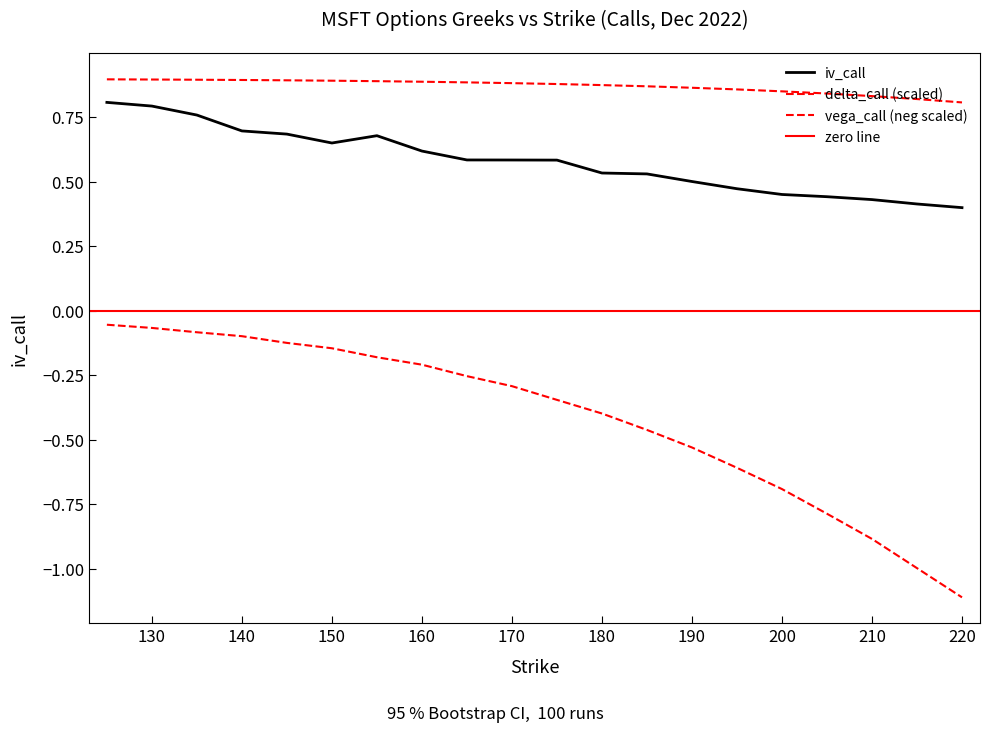

What is the value of the vega_call point at the 11th from the left?

-0.3